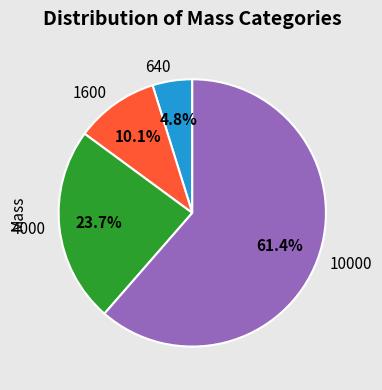

Which has a higher value, 10000 or 1600?

10000